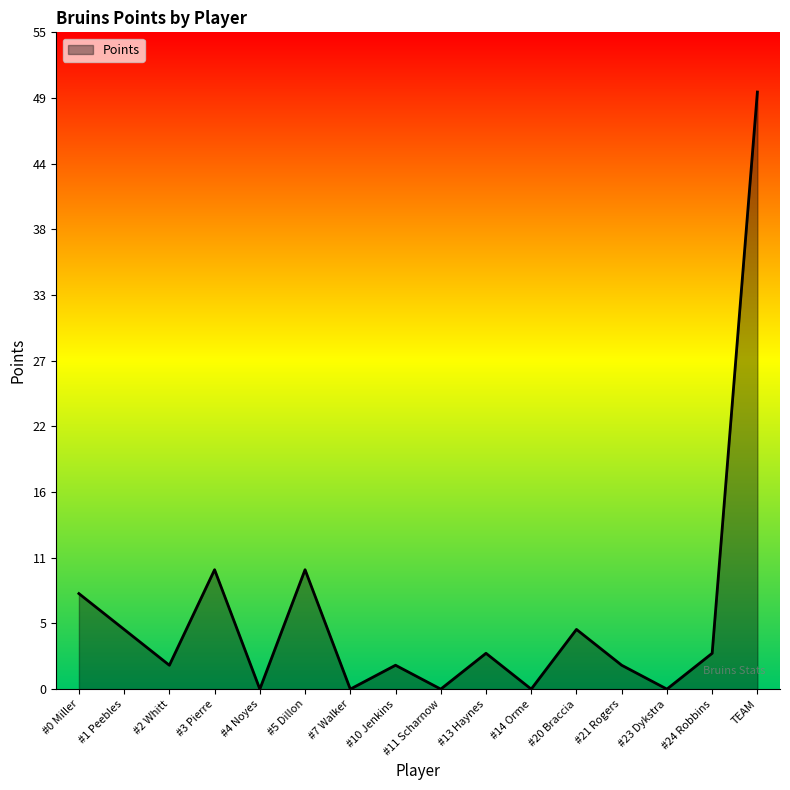

Reading left to right, what are all the values shown in this chart?

#0 Miller=8	#1 Peebles=5	#2 Whitt=2	#3 Pierre=10	#4 Noyes=0	#5 Dillon=10	#7 Walker=0	#10 Jenkins=2	#11 Scharnow=0	#13 Haynes=3	#14 Orme=0	#20 Braccia=5	#21 Rogers=2	#23 Dykstra=0	#24 Robbins=3	TEAM=50